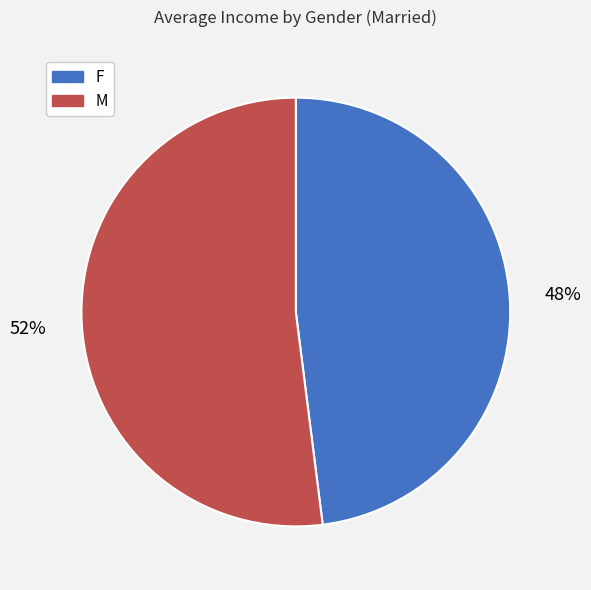

Does F account for over 50% of the chart?

No